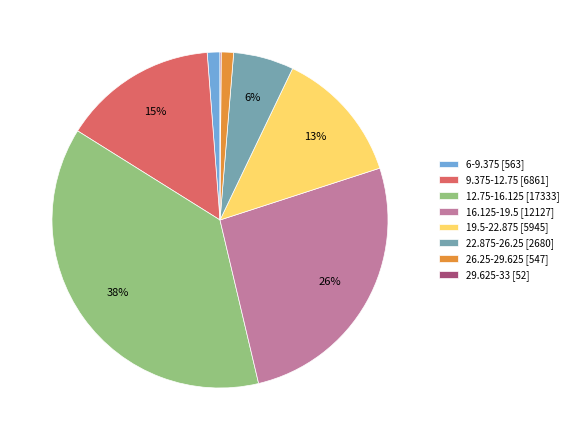

What percentage is the 12.75-16.125 slice, to the nearest percent?

38%